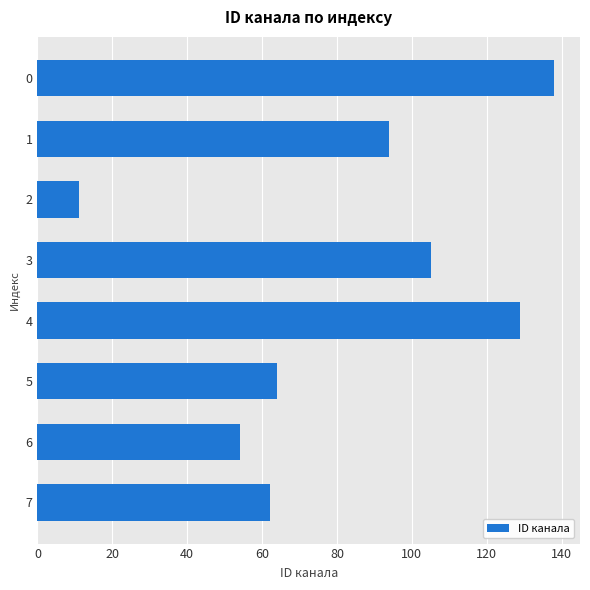

What is the average value?

82